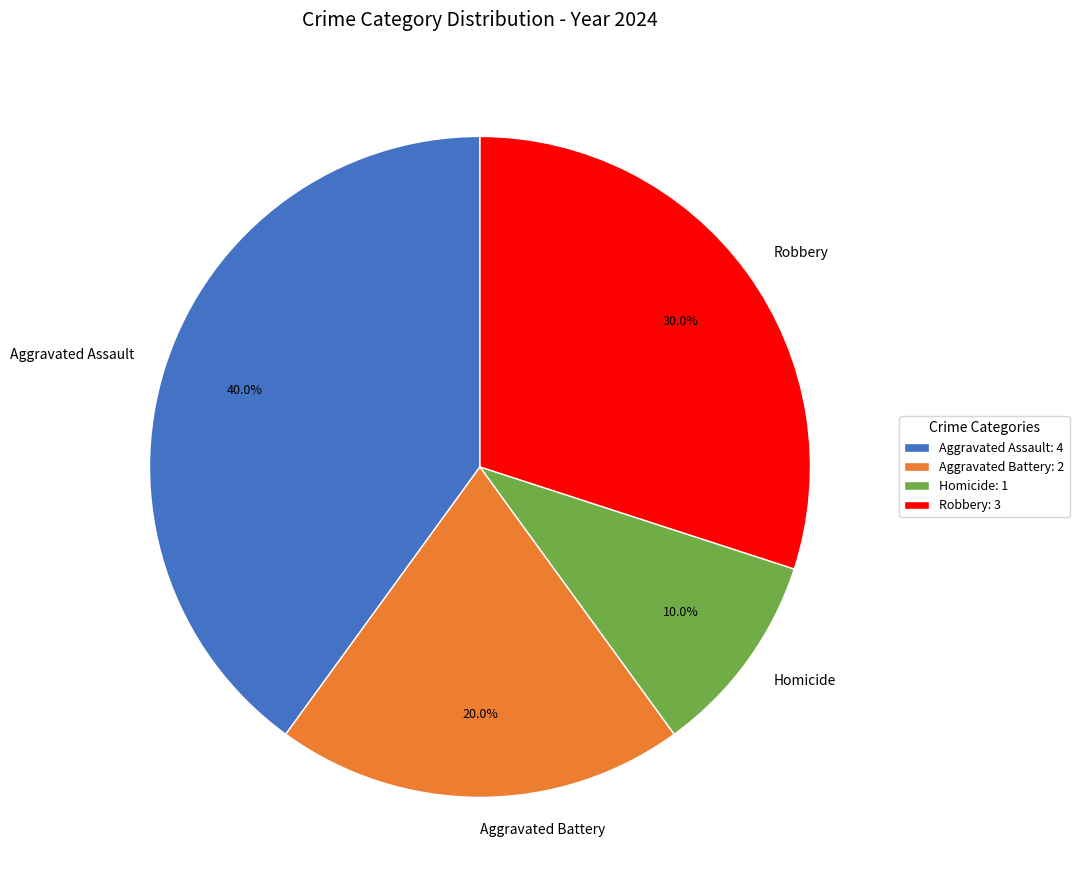

Does any single category account for the majority?

No